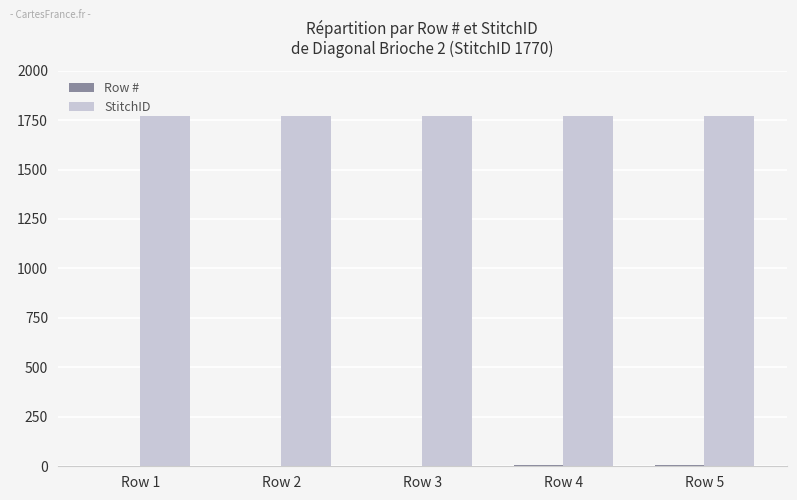

Which series has the largest total across all categories?

StitchID